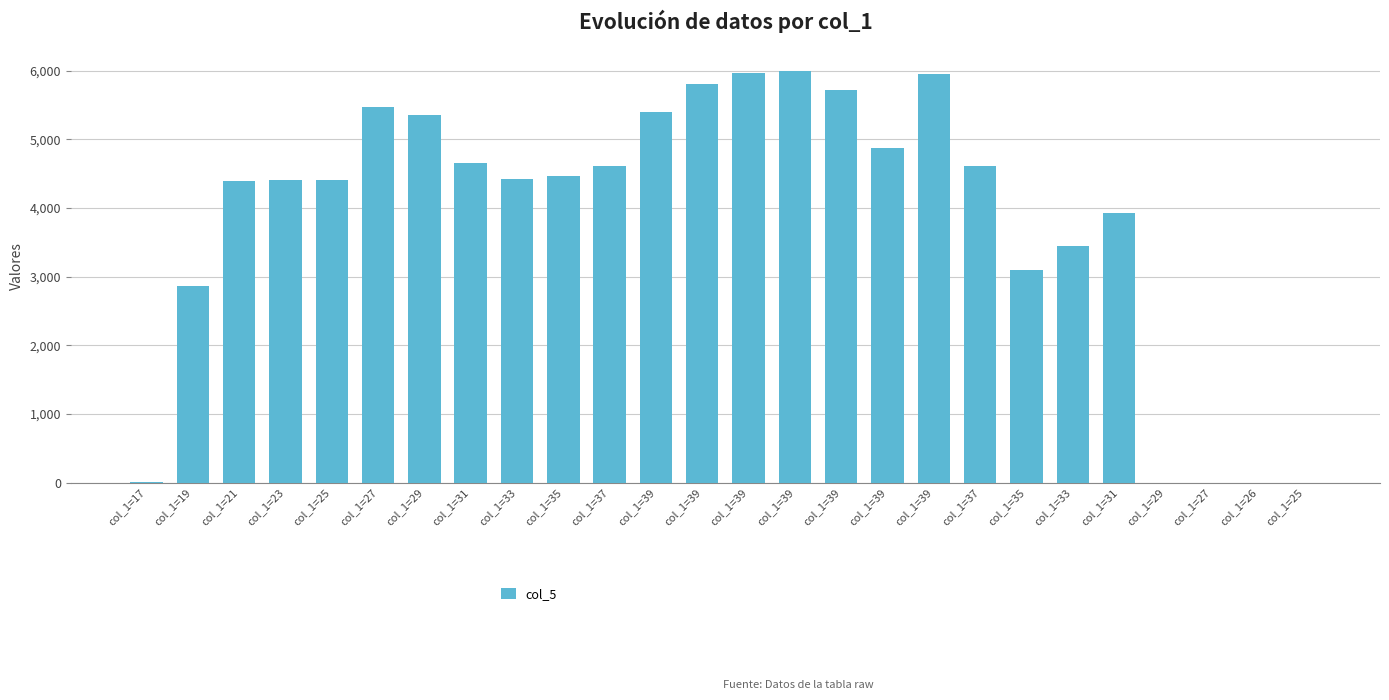

The chart shows a value of 5997.3 at col_1=39. True or false?

True